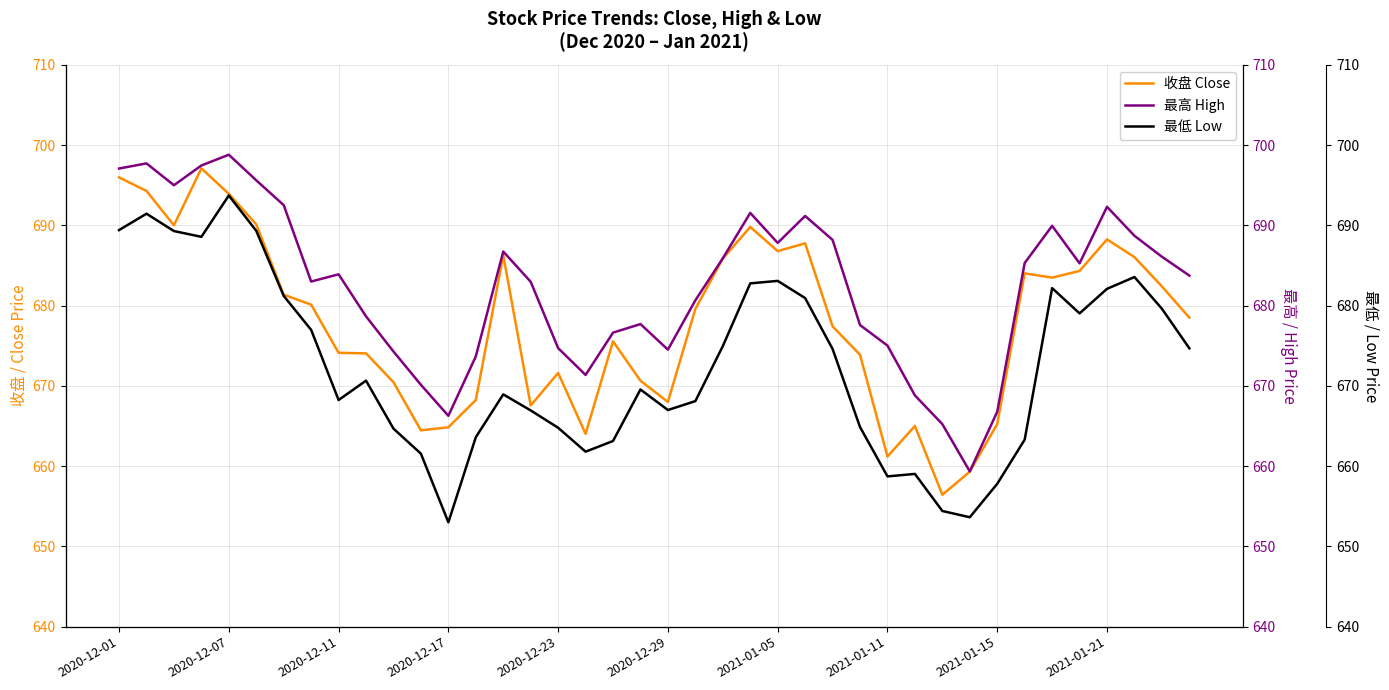

True or false: 最高 High and 收盘 Close intersect in this chart.

False